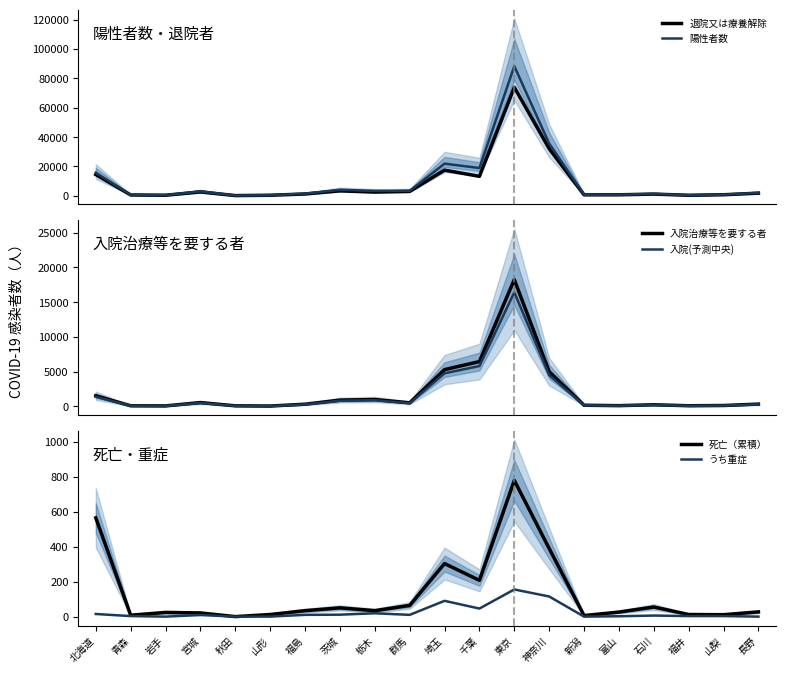

At which category is the sum across all series the highest?

東京